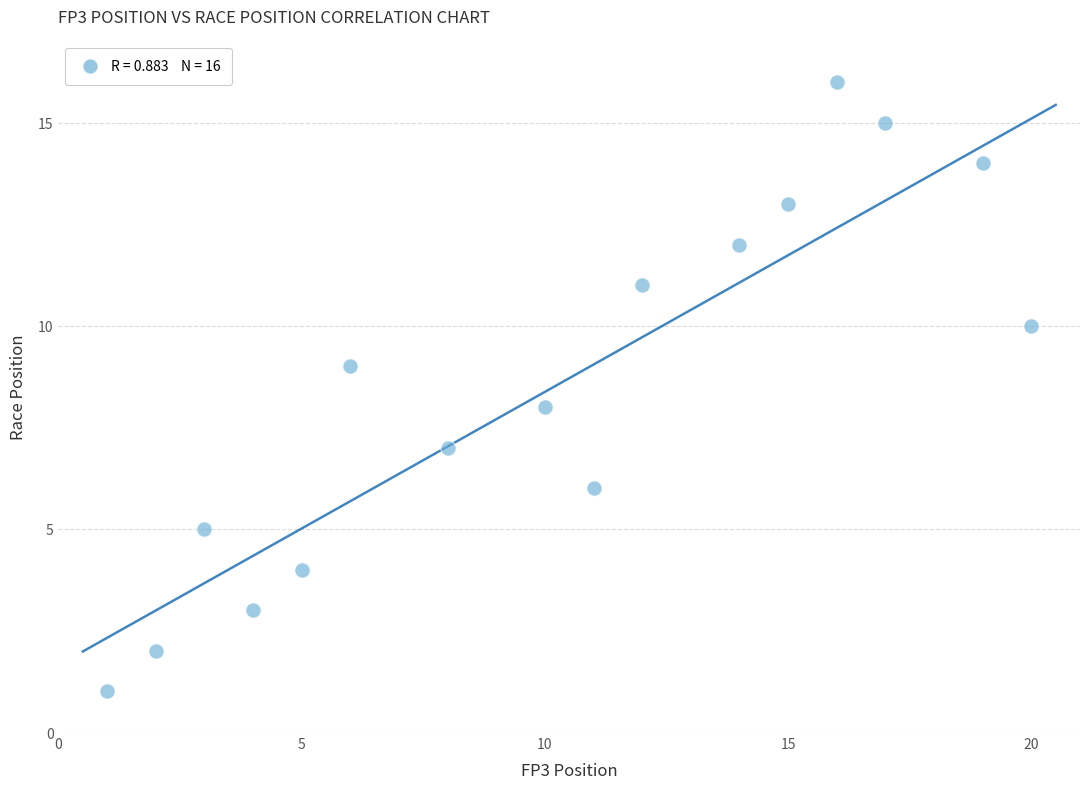

What is the range of X values (max minus min)?

19